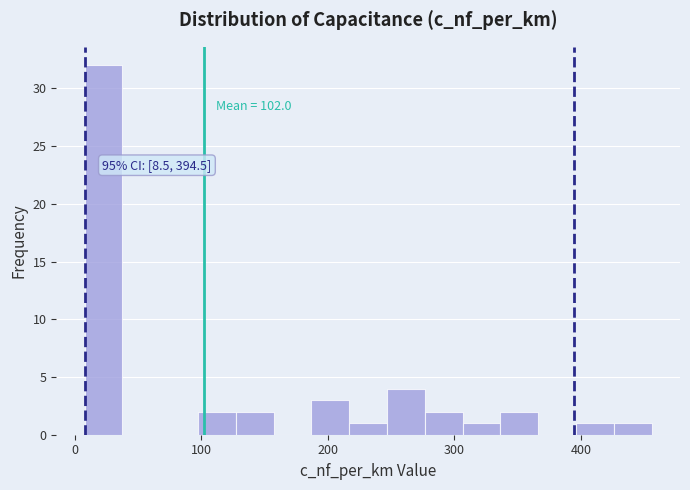

Read against the x-axis, roughly where is the centre of the tallest bar?

20